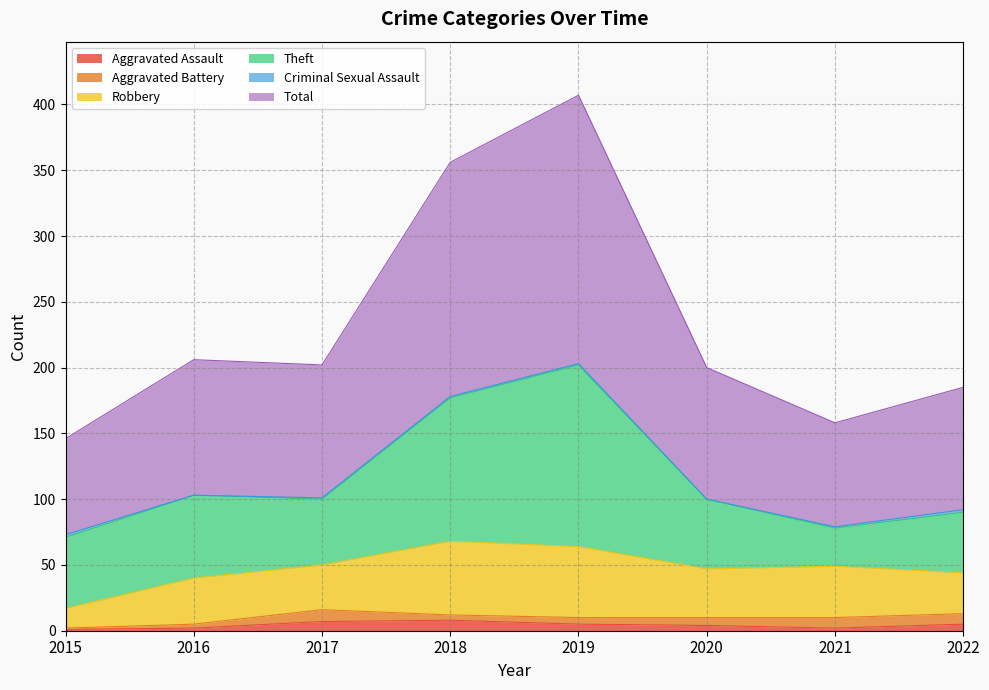

Reading right to left, extract all data points from this chart.

Aggravated Assault: 5	2	4	5	8	7	2	1
Aggravated Battery: 8	8	6	5	4	9	3	1
Robbery: 31	39	37	54	56	34	35	15
Theft: 46	29	53	138	109	50	63	54
Criminal Sexual Assault: 2	1	0	1	1	1	0	2
Total: 93	79	100	204	178	101	103	73